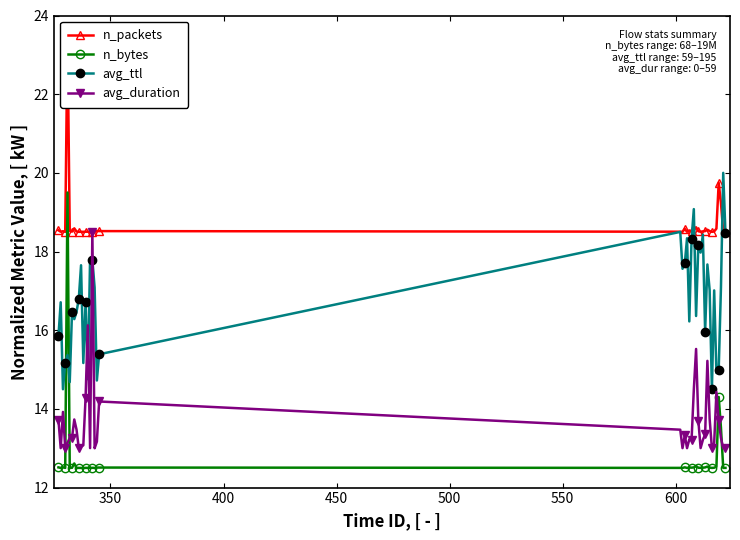

True or false: avg_ttl has more than 2 points higher than both neighbors.

True